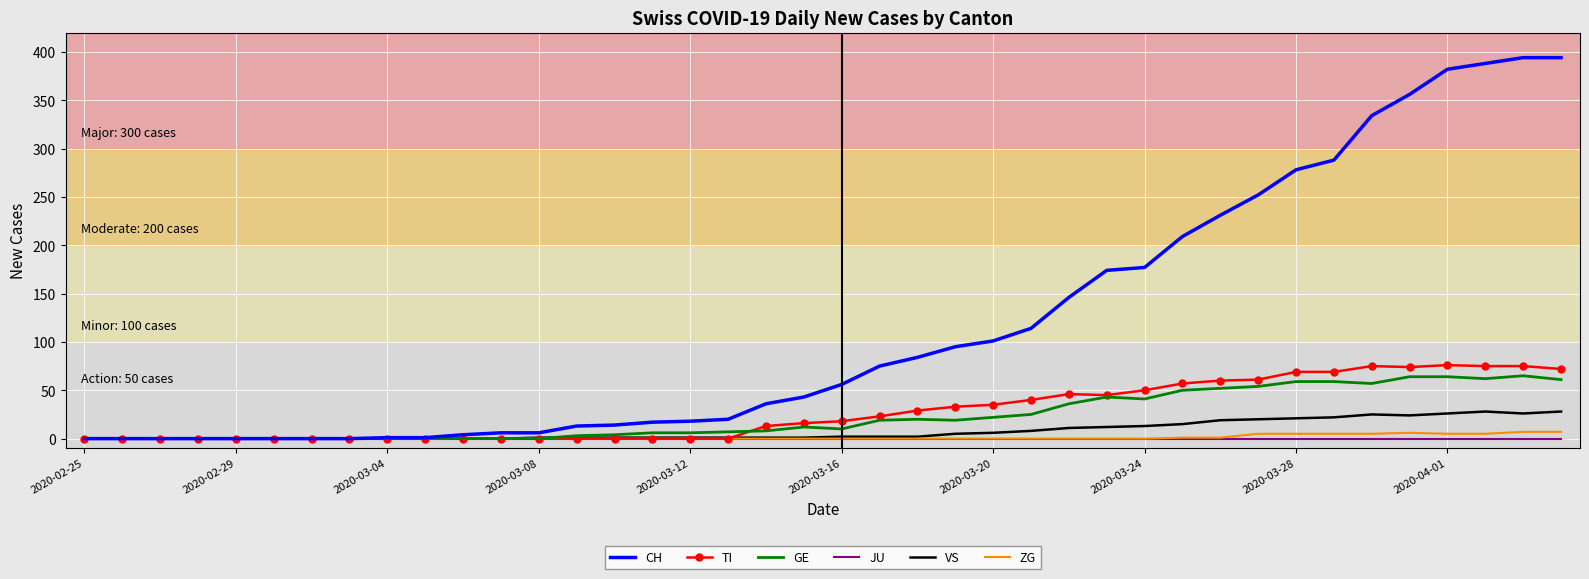

What is the greatest value displayed?

394